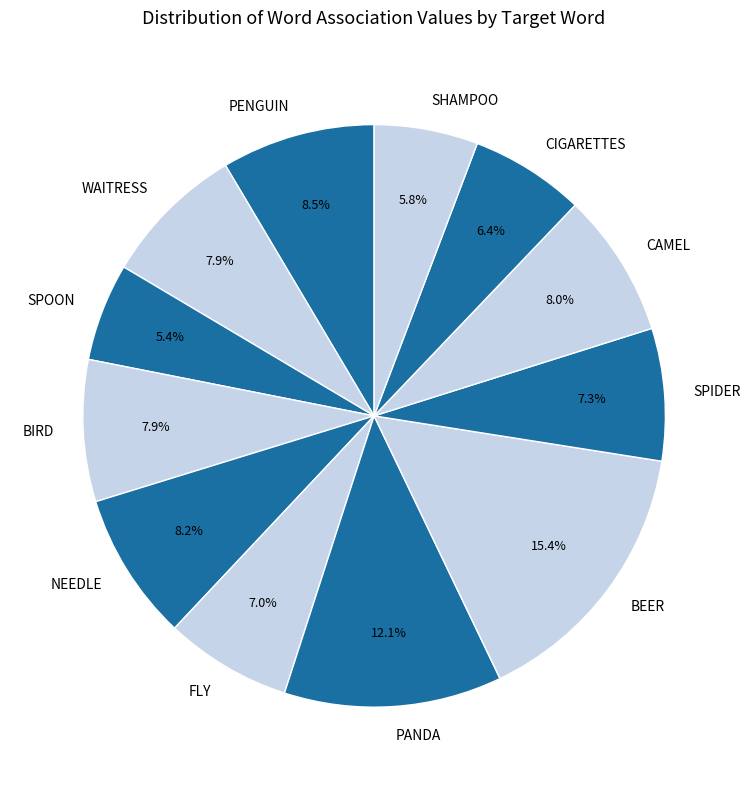

Count the number of slices in the pie.

12